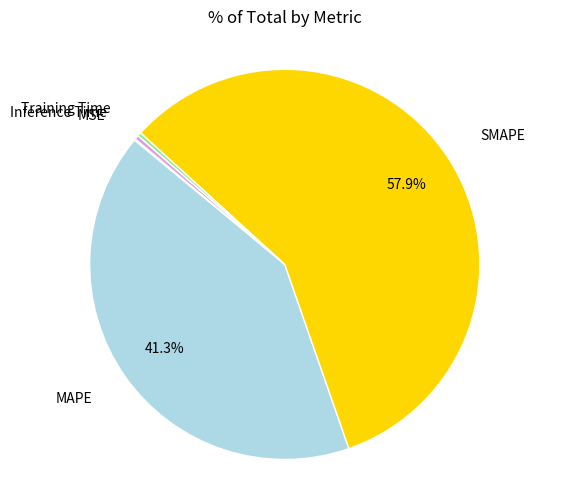

Is there a majority slice in this chart?

Yes